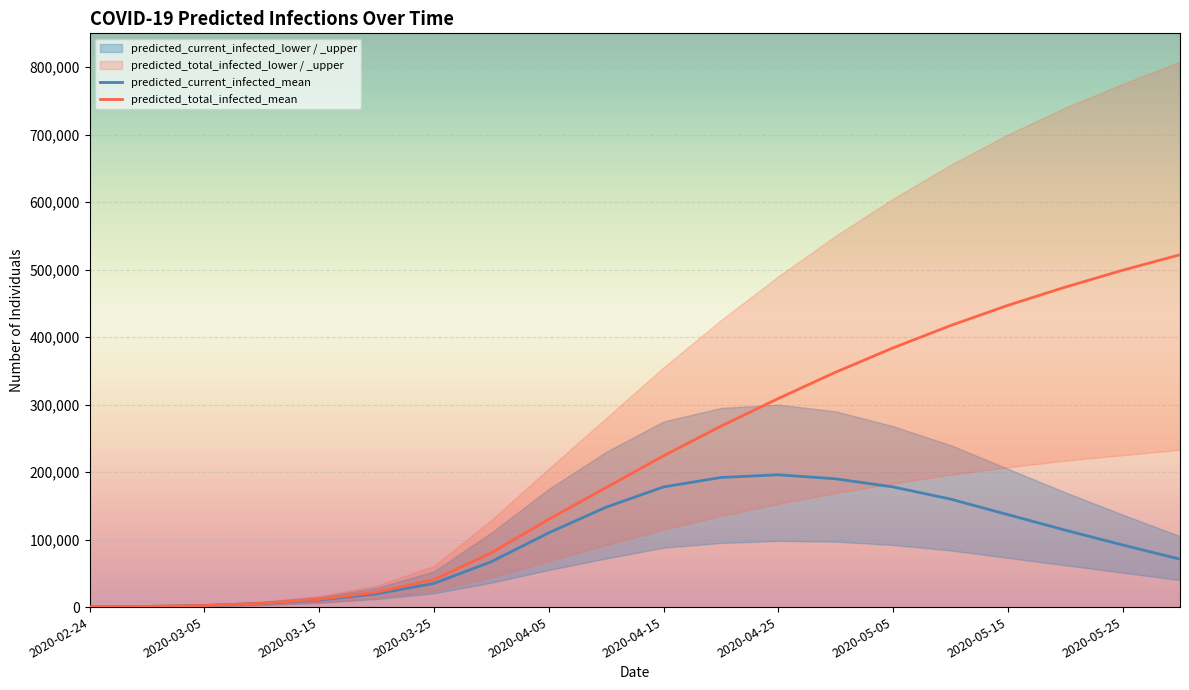

The value of predicted_total_infected_mean at 2020-05-25 is 499000. True or false?

True